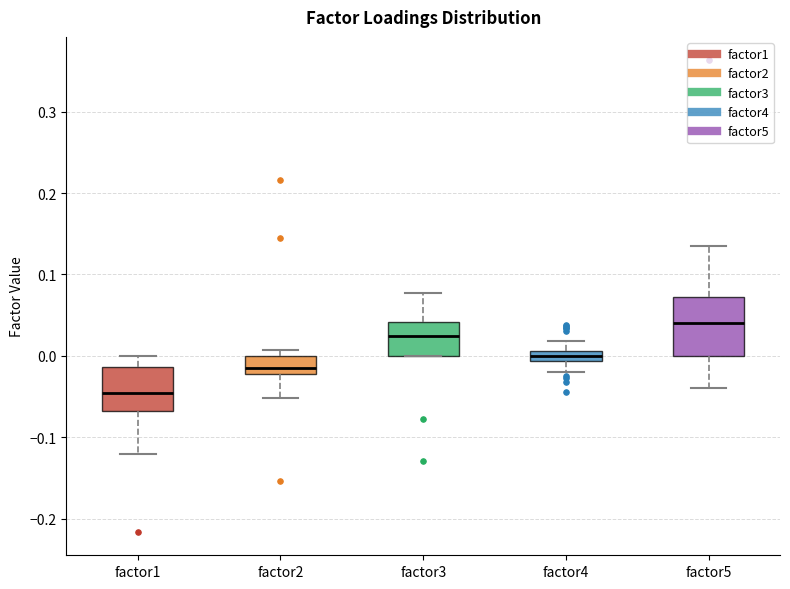

Where does the lower whisker of the box for factor1 end on the y-axis? The values are not printed on the chart, so give them approximately, as read against the axis.

-0.12